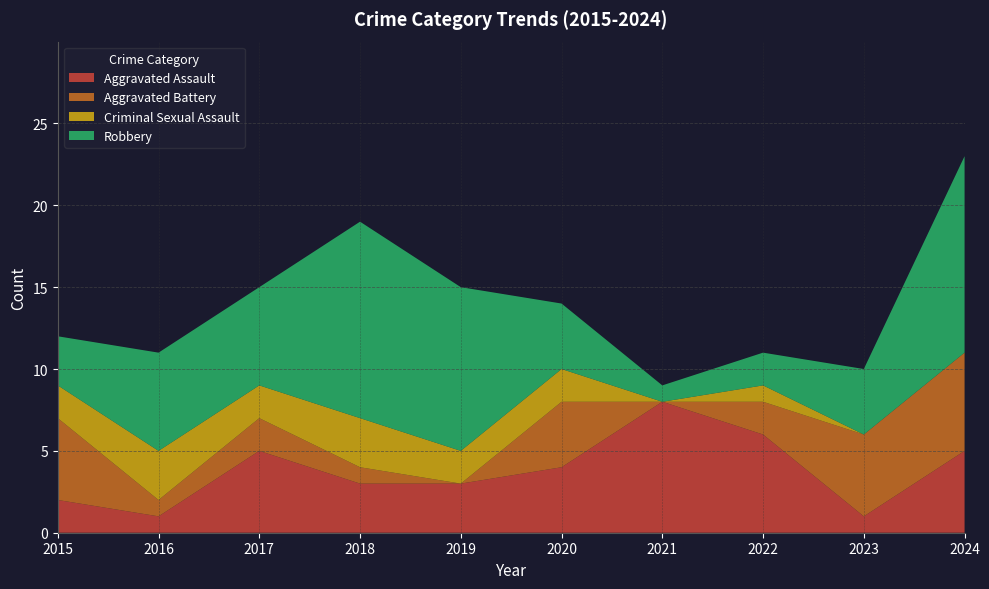

Reading right to left, extract all data points from this chart.

Aggravated Assault: 2024=5	2023=1	2022=6	2021=8	2020=4	2019=3	2018=3	2017=5	2016=1	2015=2
Aggravated Battery: 2024=6	2023=5	2022=2	2021=0	2020=4	2019=0	2018=1	2017=2	2016=1	2015=5
Criminal Sexual Assault: 2024=0	2023=0	2022=1	2021=0	2020=2	2019=2	2018=3	2017=2	2016=3	2015=2
Robbery: 2024=12	2023=4	2022=2	2021=1	2020=4	2019=10	2018=12	2017=6	2016=6	2015=3